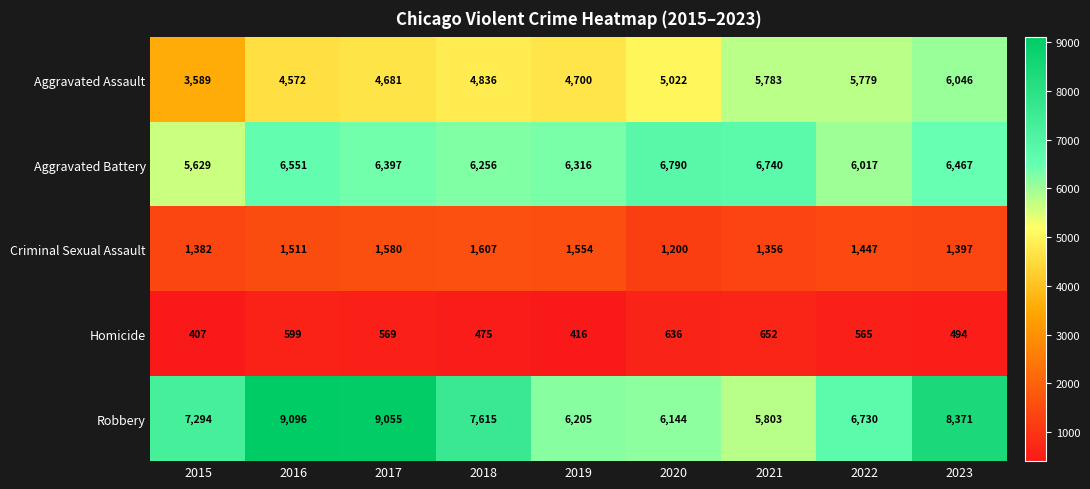

What is the difference between the maximum and minimum values in the Homicide series?

245